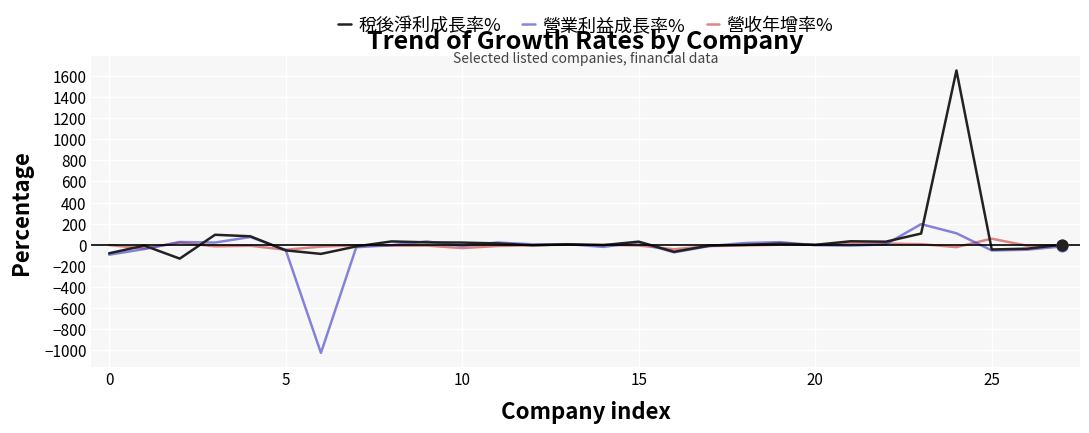

Which series has the widest spread of values?

稅後淨利成長率%